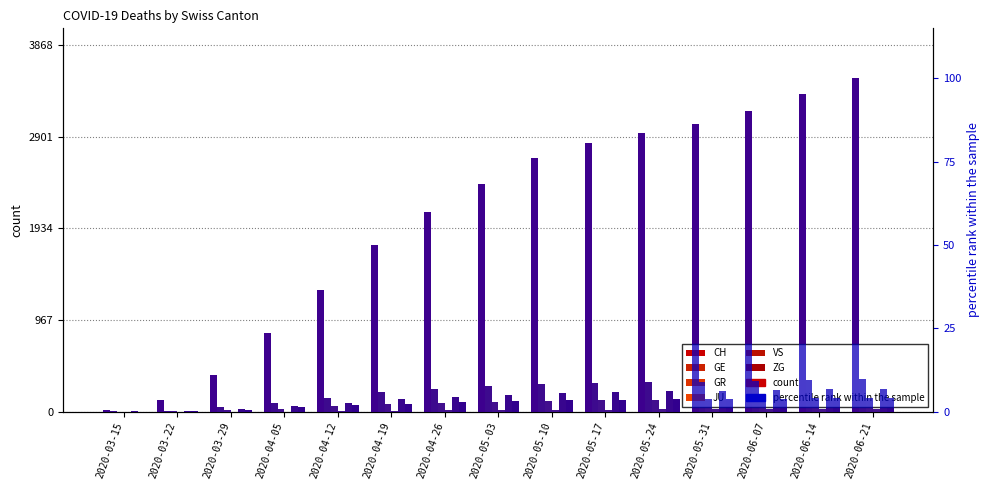

Reading left to right, list all the values displayed in this chart.

CH: 2020-03-15=0.6	2020-03-22=3.4	2020-03-29=10.9	2020-04-05=23.5	2020-04-12=36.4	2020-04-19=50.0	2020-04-26=59.8	2020-05-03=68.2	2020-05-10=76.0	2020-05-17=80.5	2020-05-24=83.6	2020-05-31=86.3	2020-06-07=90.1	2020-06-14=95.3	2020-06-21=100.0
GE: 2020-03-15=4.0	2020-03-22=10.0	2020-03-29=48.0	2020-04-05=93.0	2020-04-12=148.0	2020-04-19=204.0	2020-04-26=238.0	2020-05-03=267.0	2020-05-10=288.0	2020-05-17=300.0	2020-05-24=308.0	2020-05-31=316.0	2020-06-07=325.0	2020-06-14=336.0	2020-06-21=345.0
GR: 2020-03-15=0.0	2020-03-22=4.0	2020-03-29=15.0	2020-04-05=32.0	2020-04-12=55.0	2020-04-19=77.0	2020-04-26=91.0	2020-05-03=105.0	2020-05-10=116.0	2020-05-17=122.0	2020-05-24=126.0	2020-05-31=130.0	2020-06-07=135.0	2020-06-14=139.0	2020-06-21=142.0
JU: 2020-03-15=0.0	2020-03-22=0.0	2020-03-29=0.0	2020-04-05=1.0	2020-04-12=4.0	2020-04-19=9.0	2020-04-26=13.0	2020-05-03=16.0	2020-05-10=19.0	2020-05-17=22.0	2020-05-24=25.0	2020-05-31=27.0	2020-06-07=29.0	2020-06-14=31.0	2020-06-21=33.0
VS: 2020-03-15=2.0	2020-03-22=11.0	2020-03-29=31.0	2020-04-05=58.0	2020-04-12=92.0	2020-04-19=133.0	2020-04-26=157.0	2020-05-03=178.0	2020-05-10=194.0	2020-05-17=204.0	2020-05-24=213.0	2020-05-31=220.0	2020-06-07=228.0	2020-06-14=236.0	2020-06-21=242.0
ZG: 2020-03-15=0.0	2020-03-22=6.0	2020-03-29=22.0	2020-04-05=45.0	2020-04-12=66.0	2020-04-19=84.0	2020-04-26=97.0	2020-05-03=109.0	2020-05-10=118.0	2020-05-17=124.0	2020-05-24=129.0	2020-05-31=133.0	2020-06-07=138.0	2020-06-14=143.0	2020-06-21=148.0